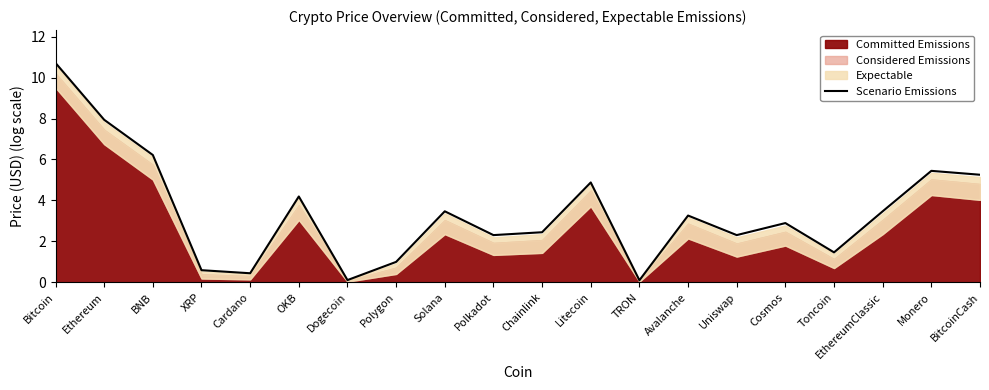

Is it true that the value at BitcoinCash is 9.3?

False